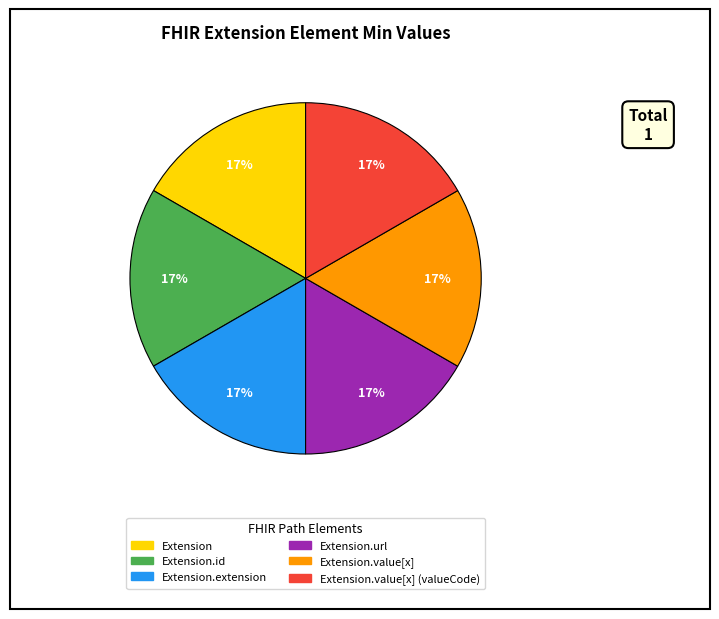

Does any single category account for the majority?

No